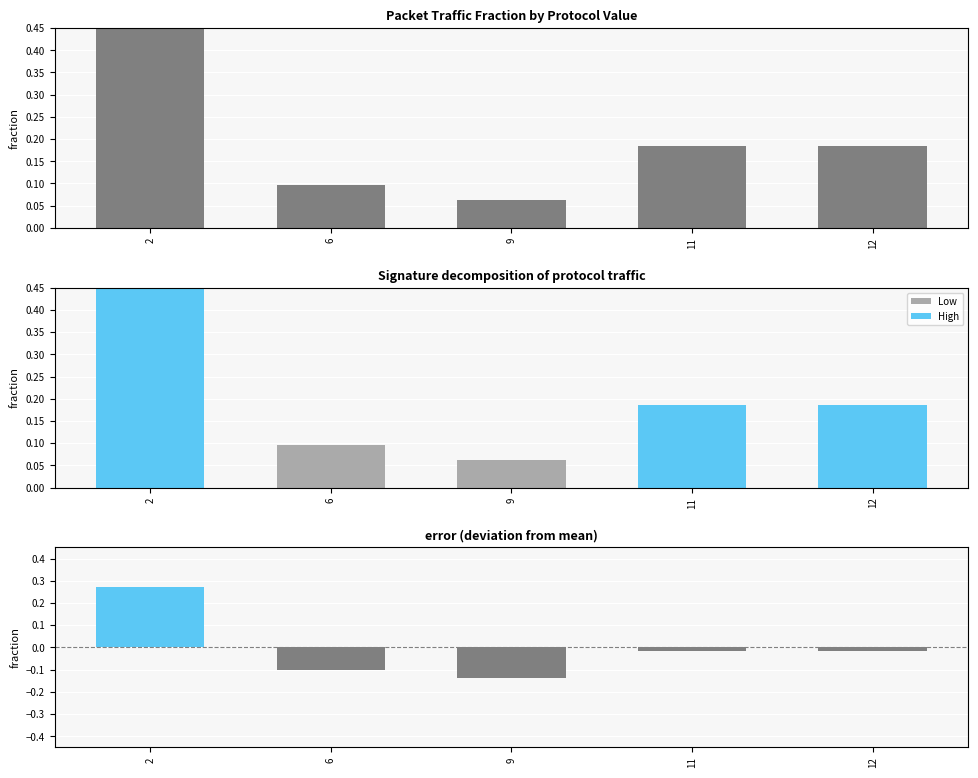

What is the difference between the maximum and minimum values in the fraction series?

0.4